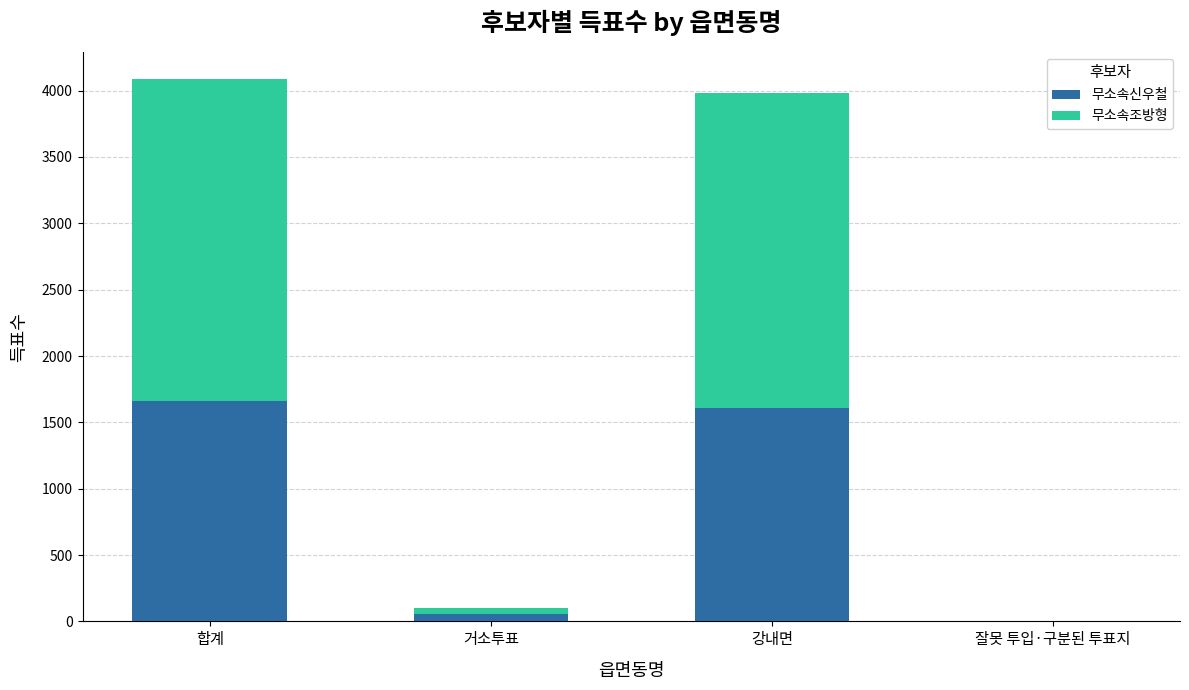

Reading right to left, what are the values for 무소속신우철?

잘못 투입·구분된 투표지=1	강내면=1610	거소투표=53	합계=1664